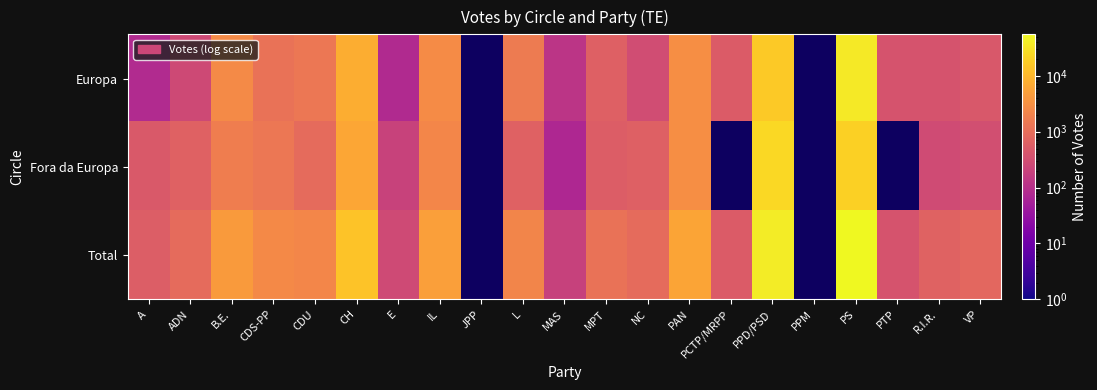

What is the greatest value displayed?

55250.0